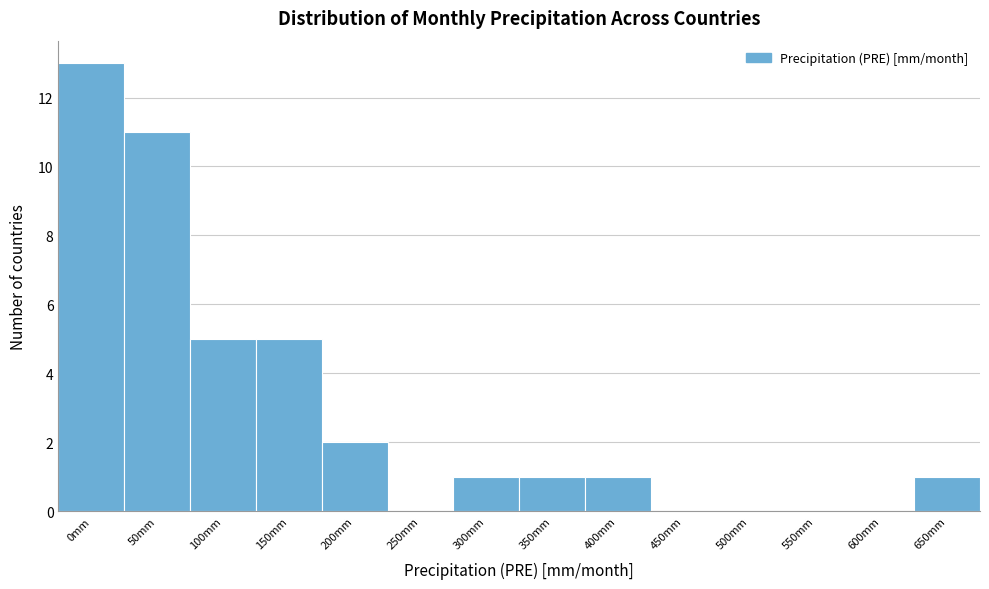

Reading right to left, list all the values displayed in this chart.

650mm=1	600mm=0	550mm=0	500mm=0	450mm=0	400mm=1	350mm=1	300mm=1	250mm=0	200mm=2	150mm=5	100mm=5	50mm=11	0mm=13